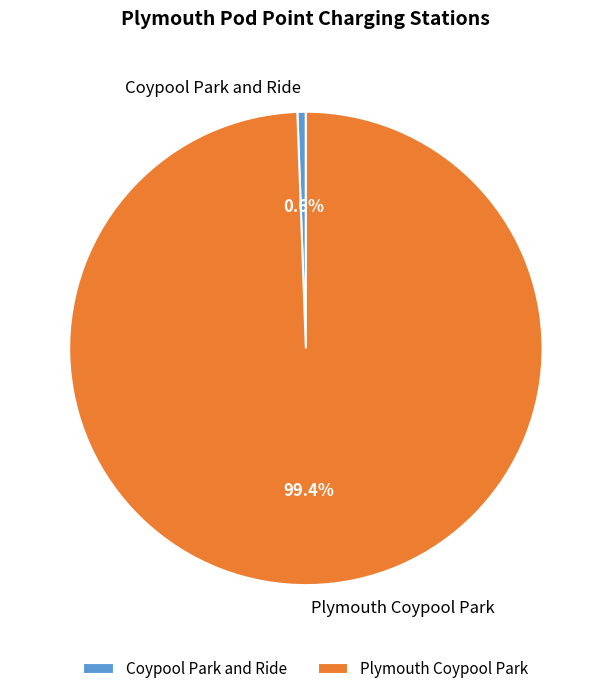

Combined, what portion of the pie is Coypool Park and Ride and Plymouth Coypool Park?

100.0%